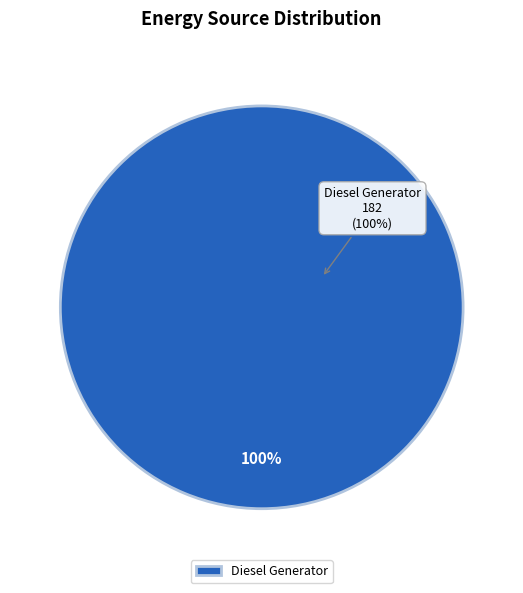

Which slice represents more than half of the pie?

Diesel Generator